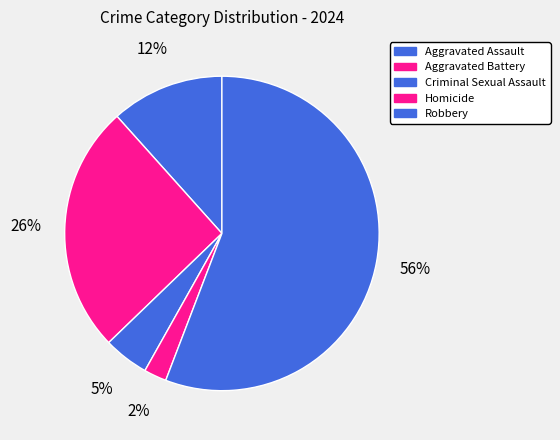

What is the largest slice in the pie chart?

Robbery